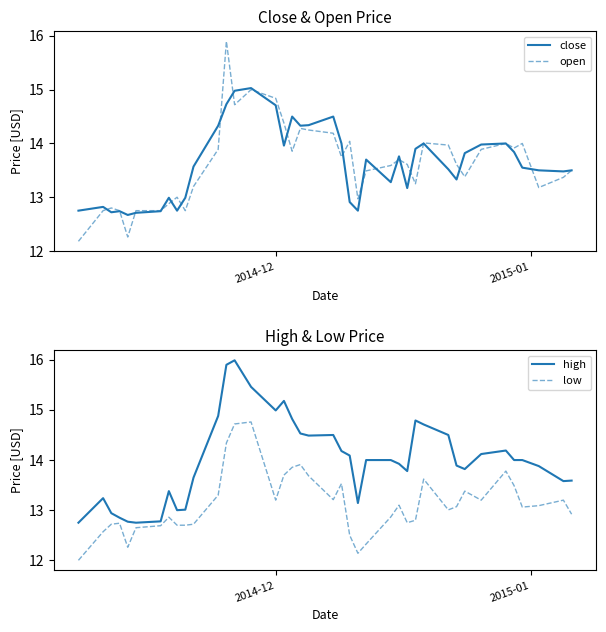

What is the minimum value for close?

12.7